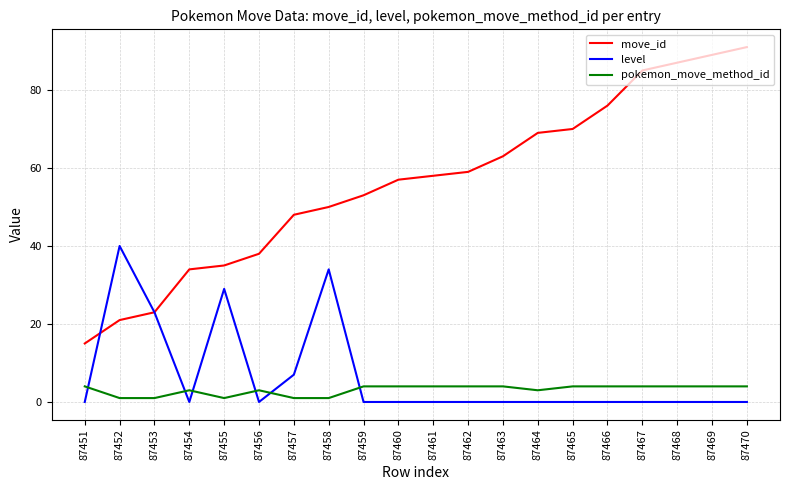

What is the maximum value for level?

40